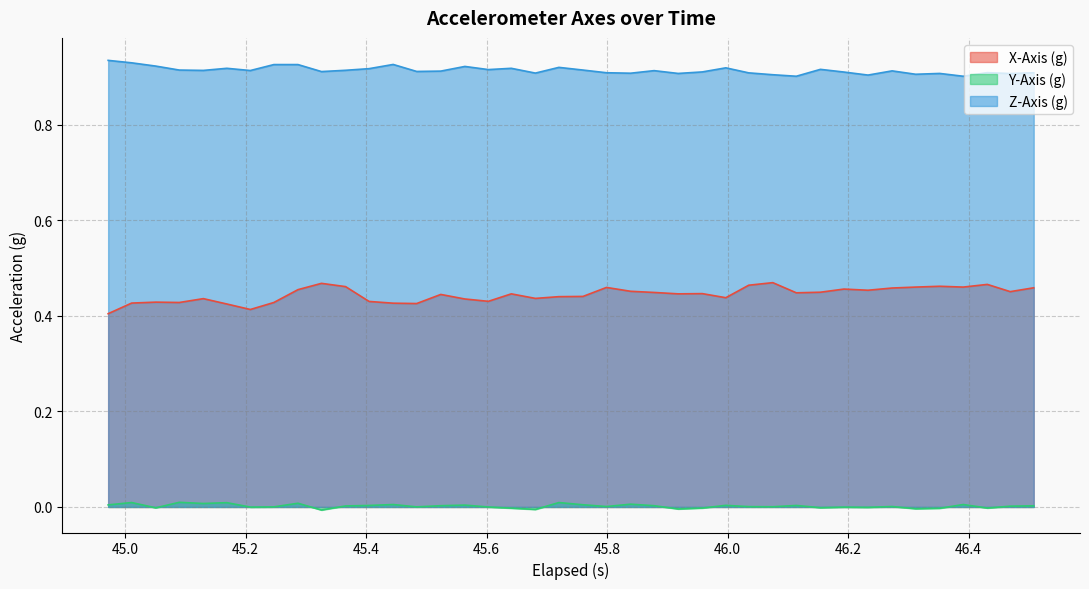

At how many categories does at least one series exceed 0?

40